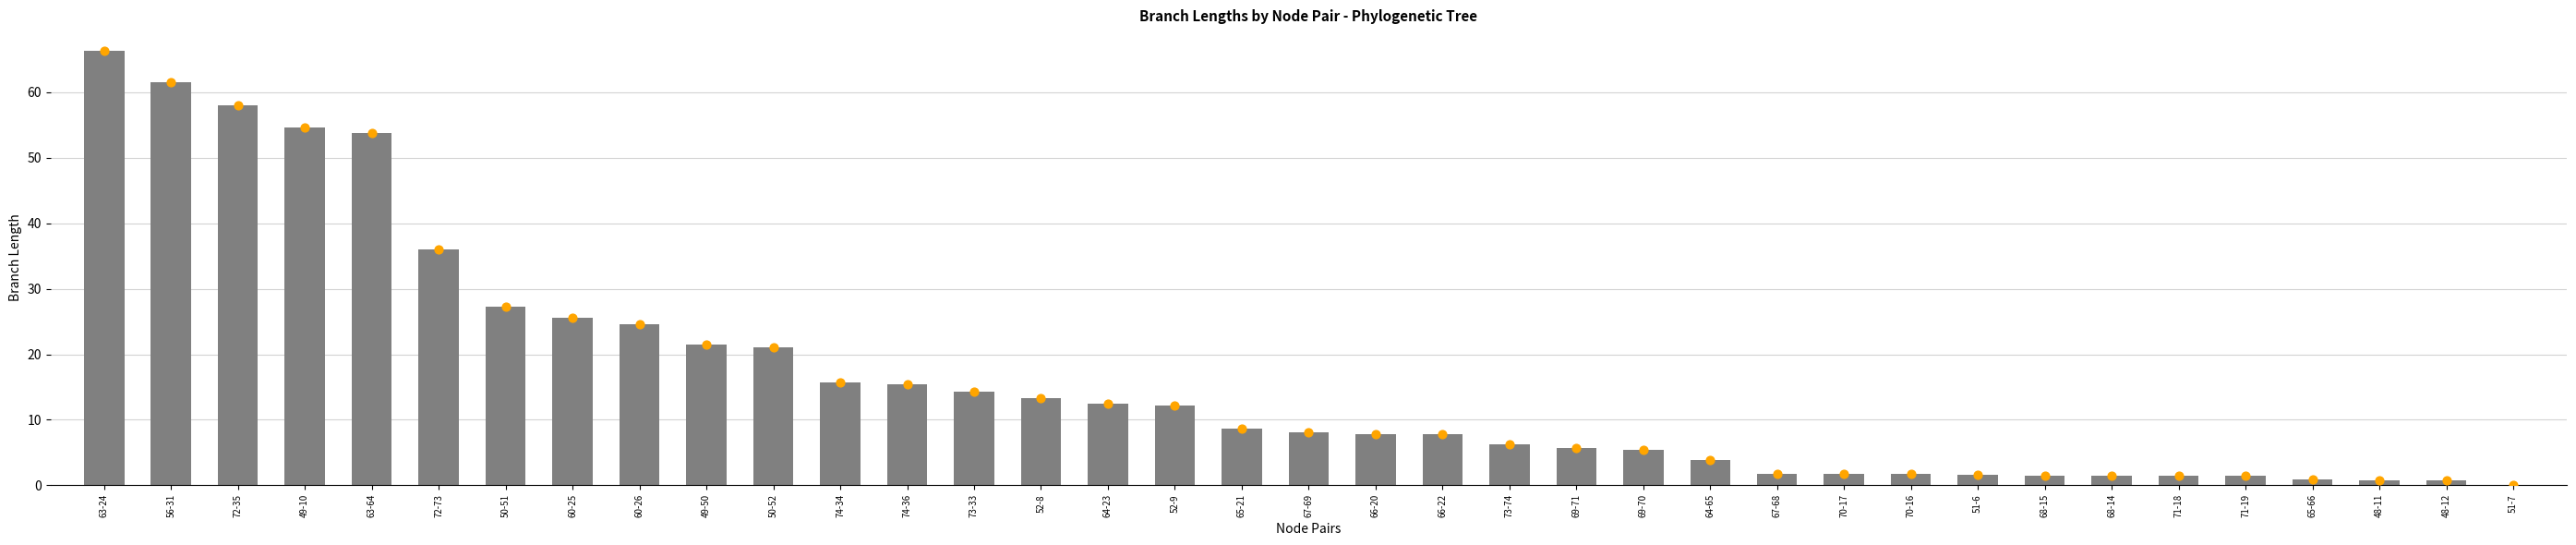

Between 73-33 and 52-9, which is larger?

73-33